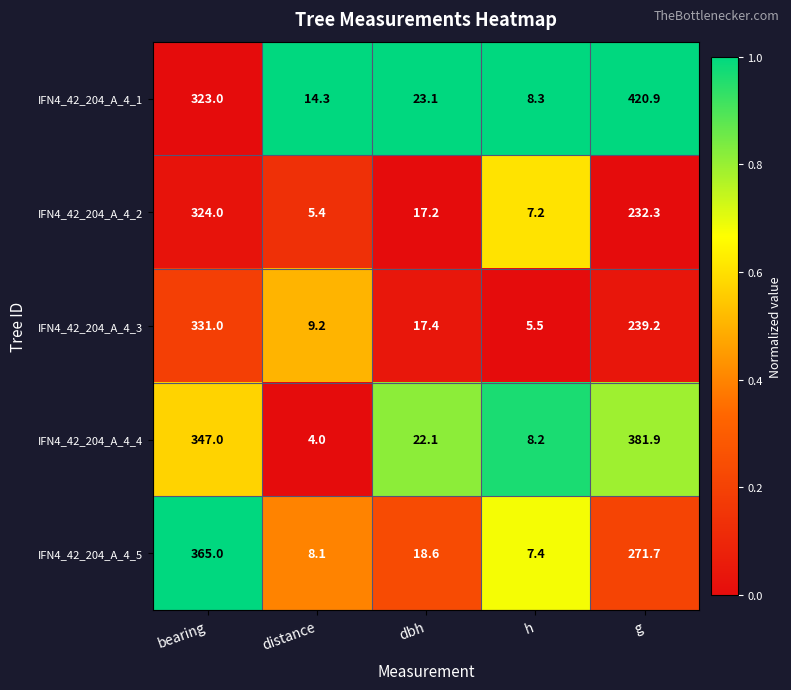

Reading left to right, list all the values displayed in this chart.

IFN4_42_204_A_4_1: bearing=323.0	distance=14.3	dbh=23.1	h=8.3	g=420.9
IFN4_42_204_A_4_2: bearing=324.0	distance=5.4	dbh=17.2	h=7.2	g=232.3
IFN4_42_204_A_4_3: bearing=331.0	distance=9.2	dbh=17.4	h=5.5	g=239.2
IFN4_42_204_A_4_4: bearing=347.0	distance=4.0	dbh=22.1	h=8.2	g=381.9
IFN4_42_204_A_4_5: bearing=365.0	distance=8.1	dbh=18.6	h=7.4	g=271.7